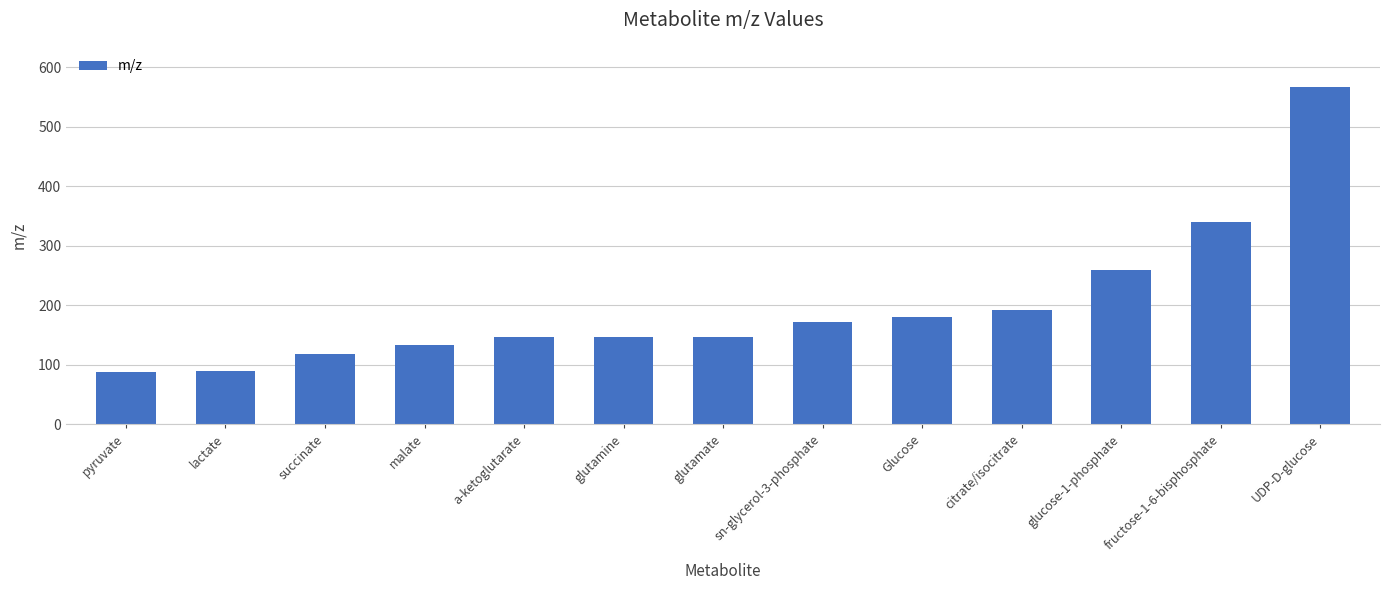

Are the bars grouped side by side (vs. stacked)?

No